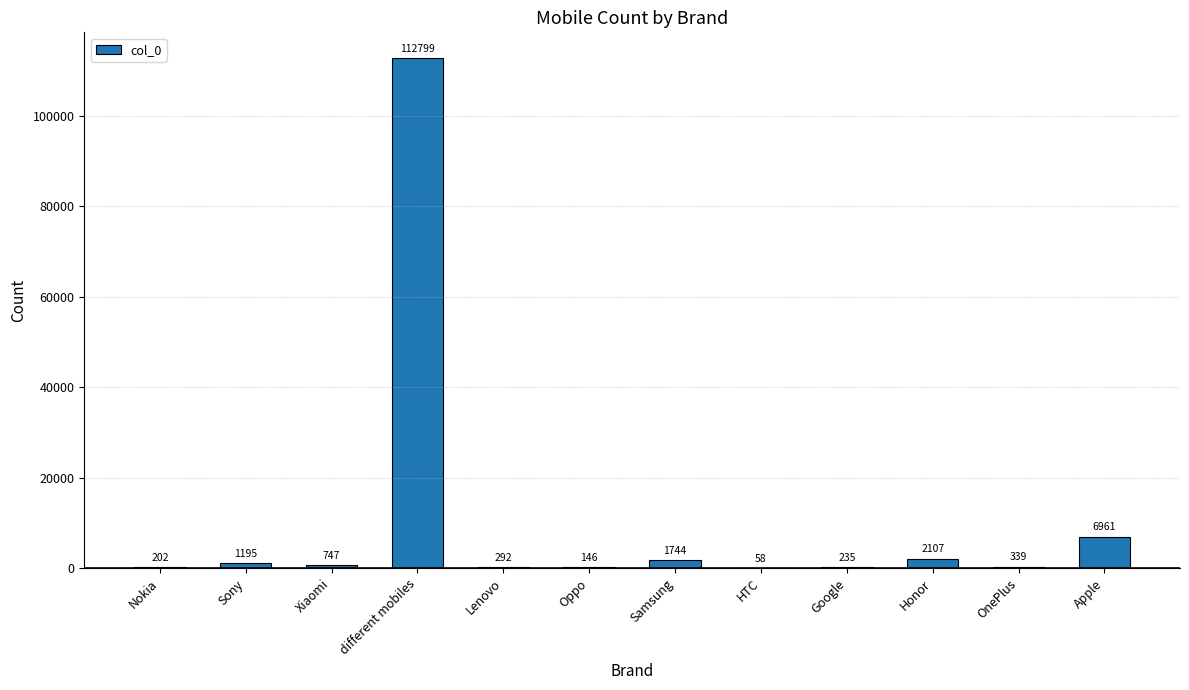

Is it true that the value at Samsung is 1744?

True